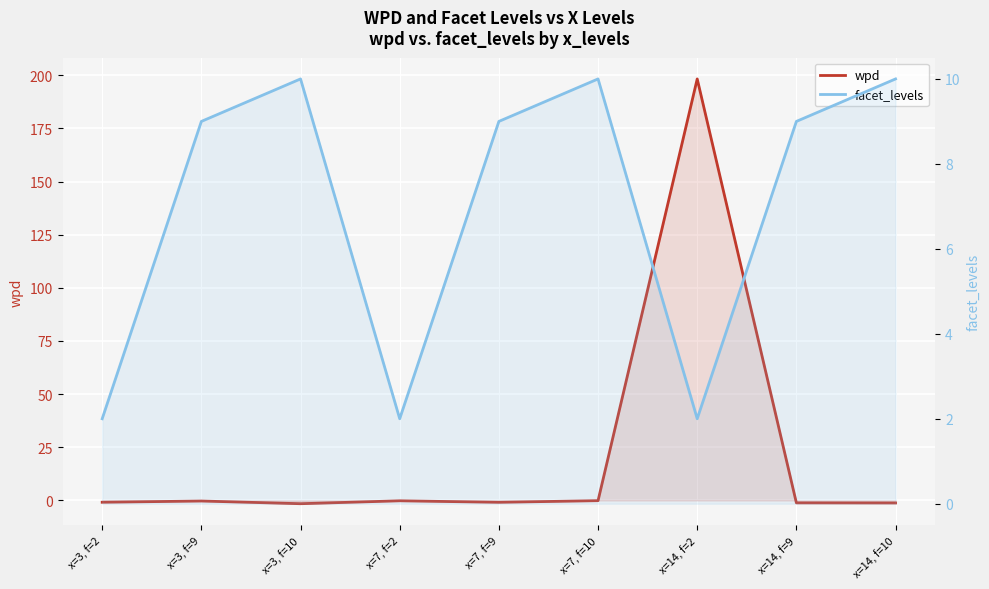

List the series in order of their peak value, lowest first.

facet_levels, wpd